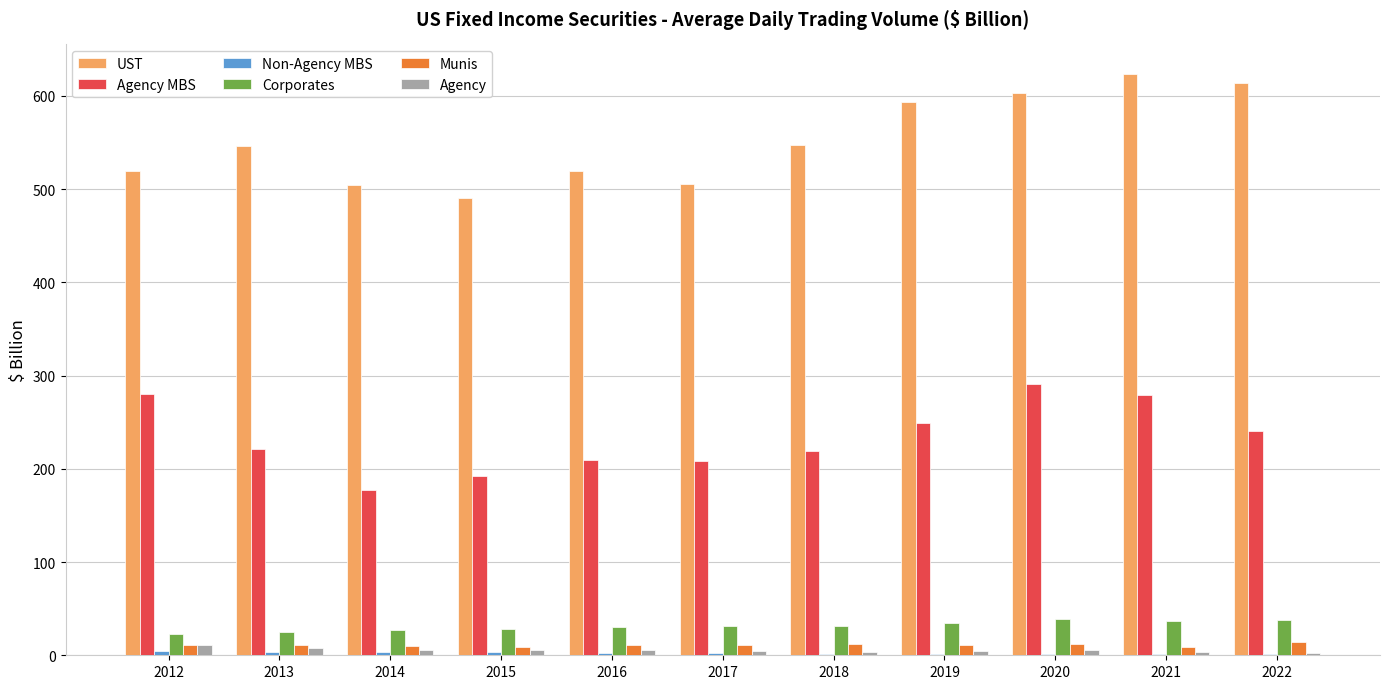

Which series has the largest total across all categories?

UST